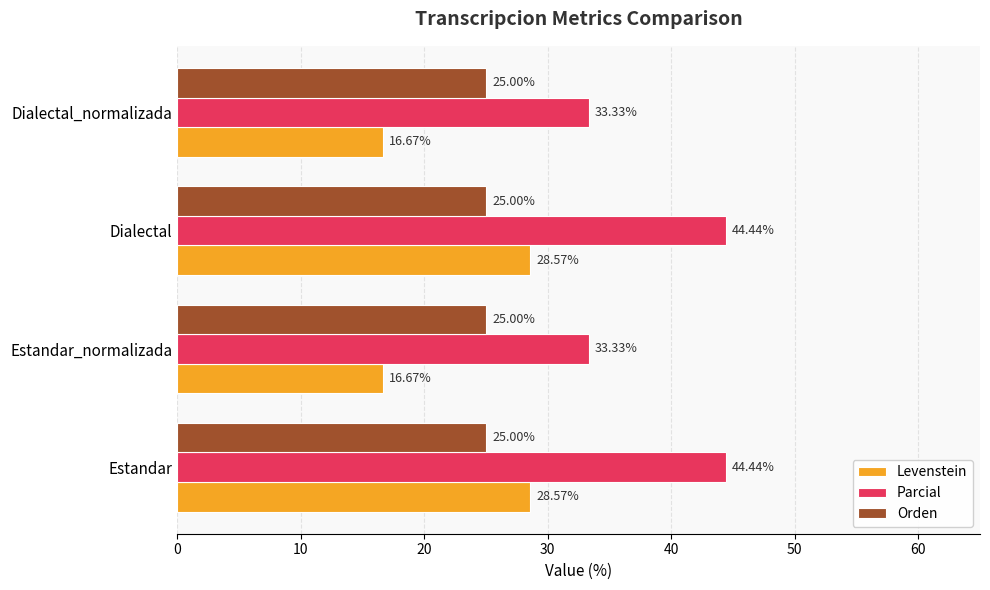

Which series has the largest total across all categories?

Parcial